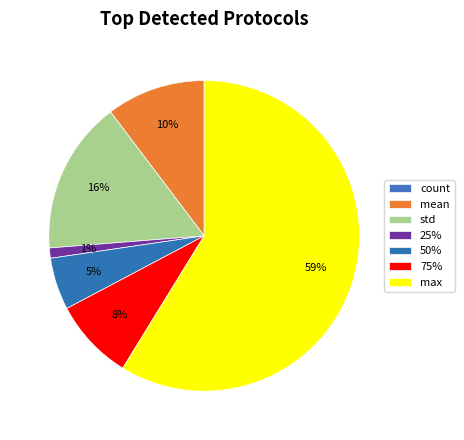

What percentage do count and 25% together represent?

1.1%